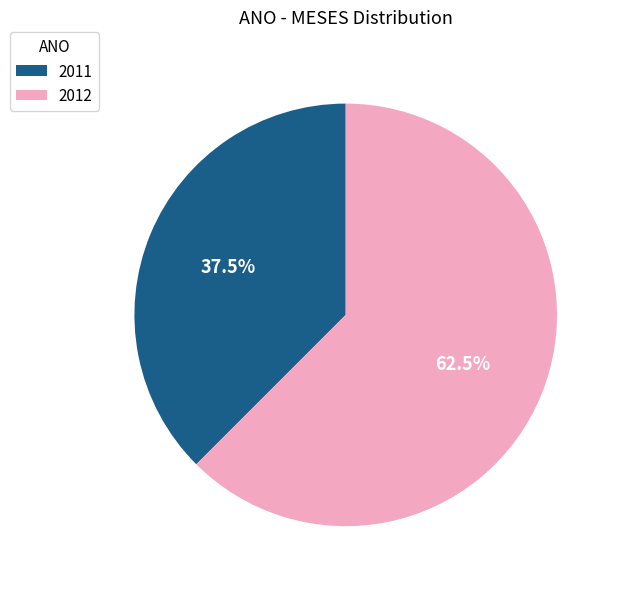

What is the smallest slice in the pie chart?

2011